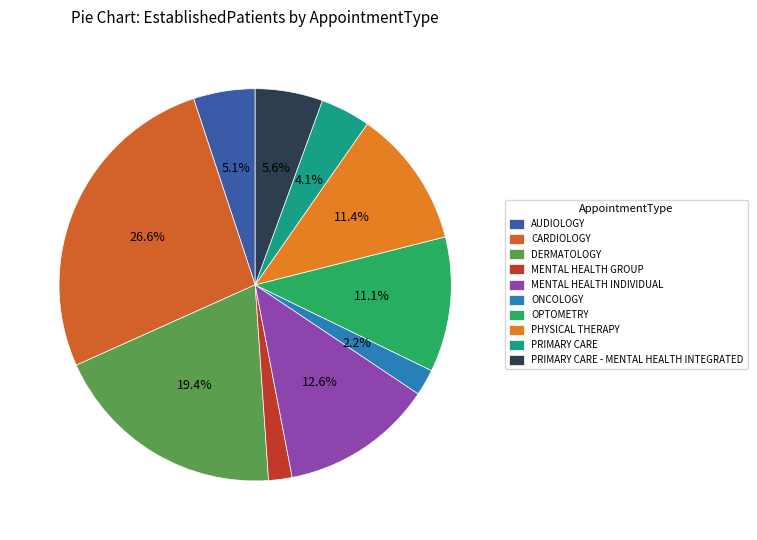

To the nearest percent, what percentage of the pie is PHYSICAL THERAPY?

11%